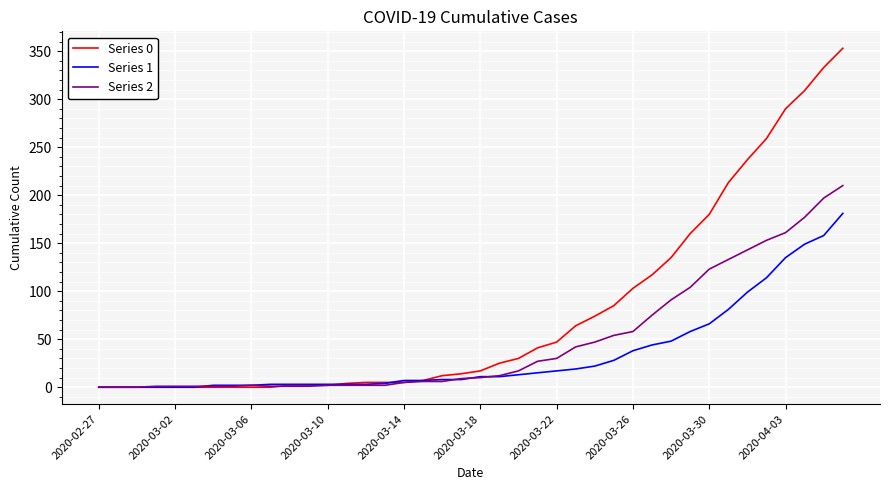

Which series has the widest spread of values?

Series 0